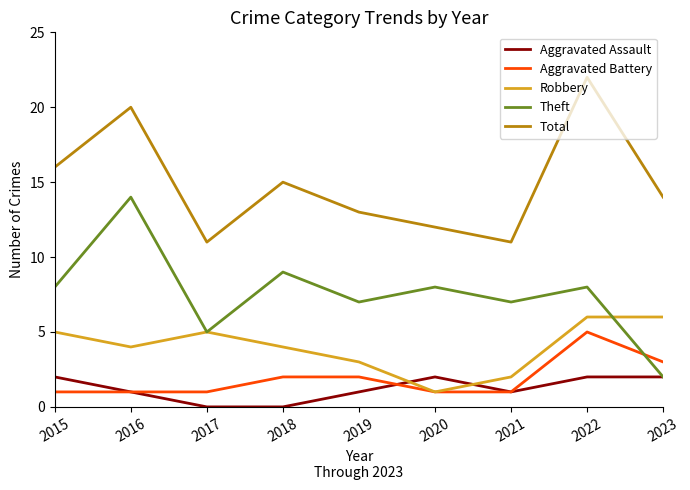

True or false: Aggravated Assault has a value of 1 at 2020.

False